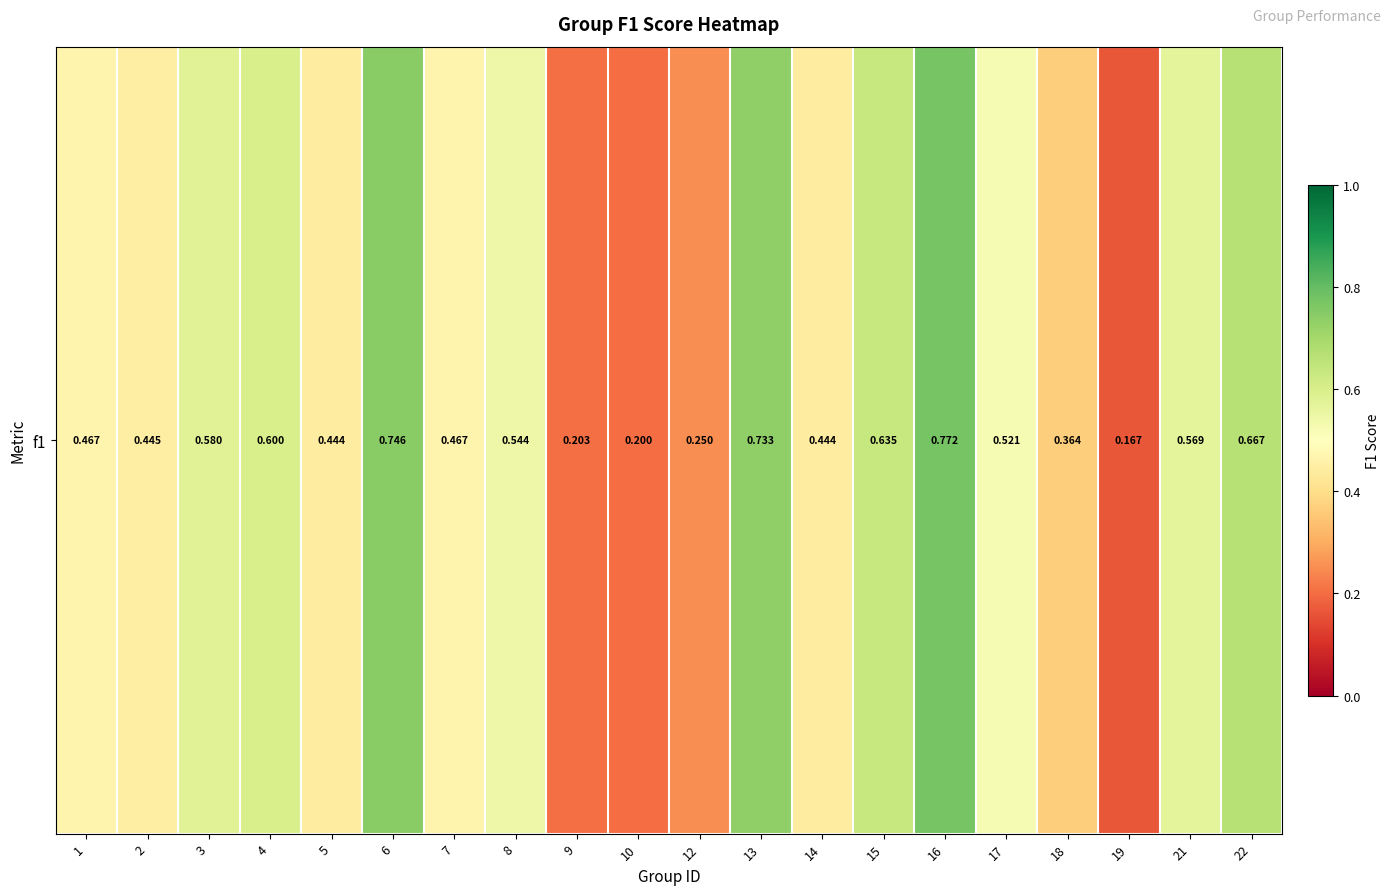

List the labels in order of value, smallest first.

19, 10, 9, 12, 18, 5, 14, 2, 1, 7, 17, 8, 21, 3, 4, 15, 22, 13, 6, 16